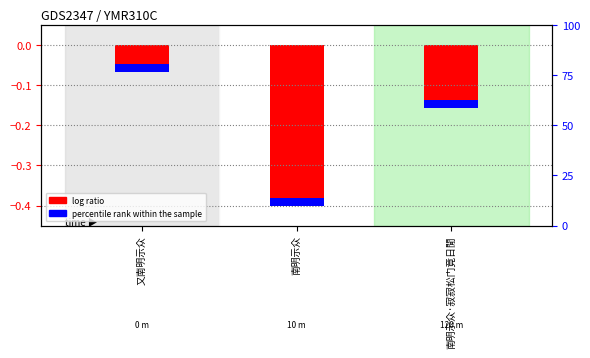

The value at 又南明示众 is -0.0. True or false?

False